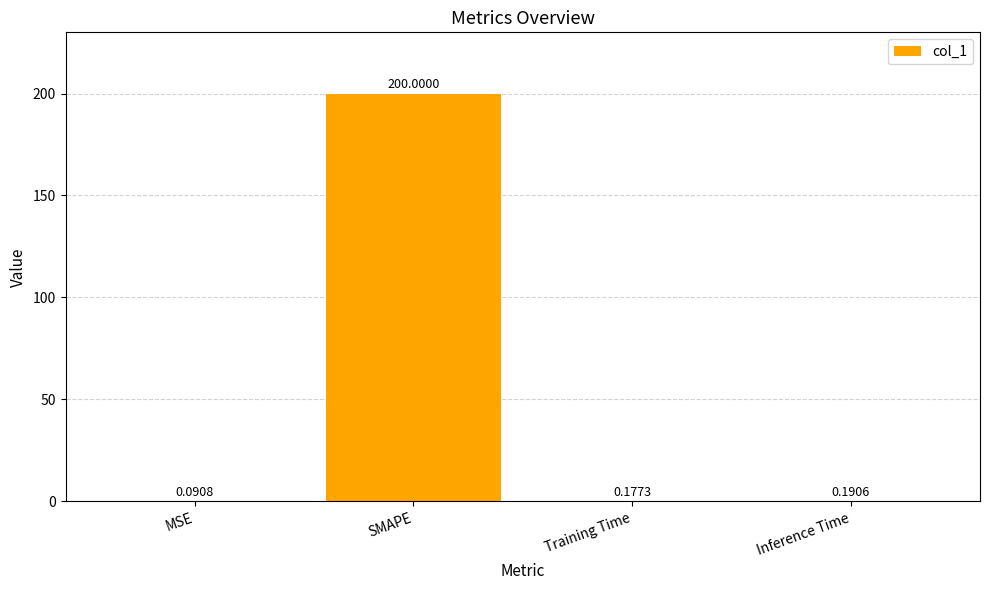

Are the bars horizontal?

No